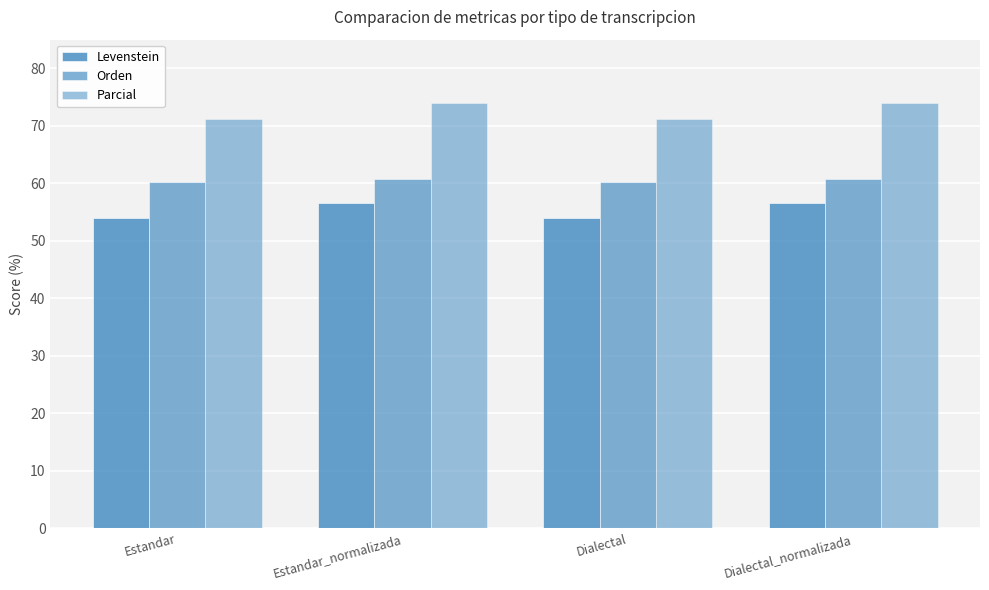

Rank the series at Dialectal_normalizada from lowest to highest value.

Levenstein, Orden, Parcial